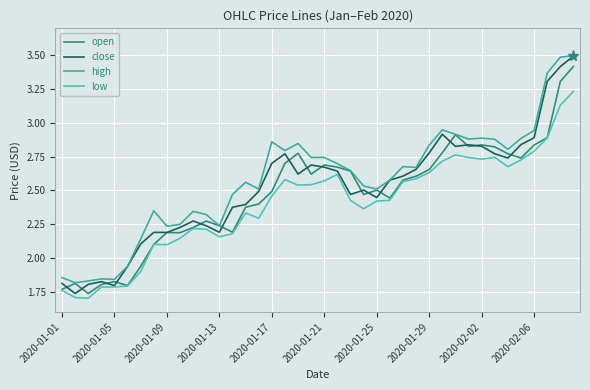

True or false: high and close cross at least once.

False